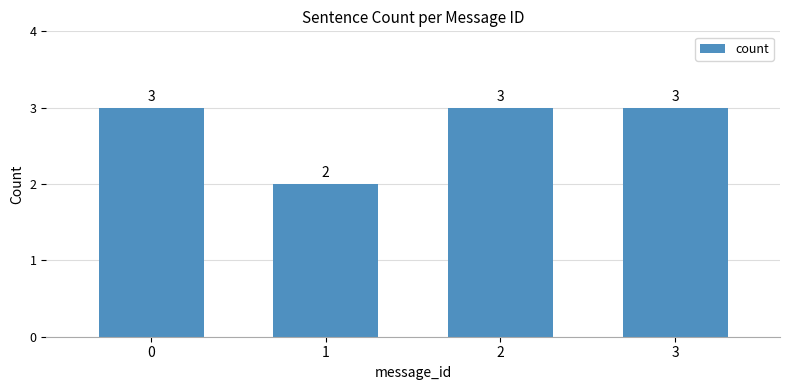

Reading left to right, transcribe all the data shown in this chart.

3	2	3	3